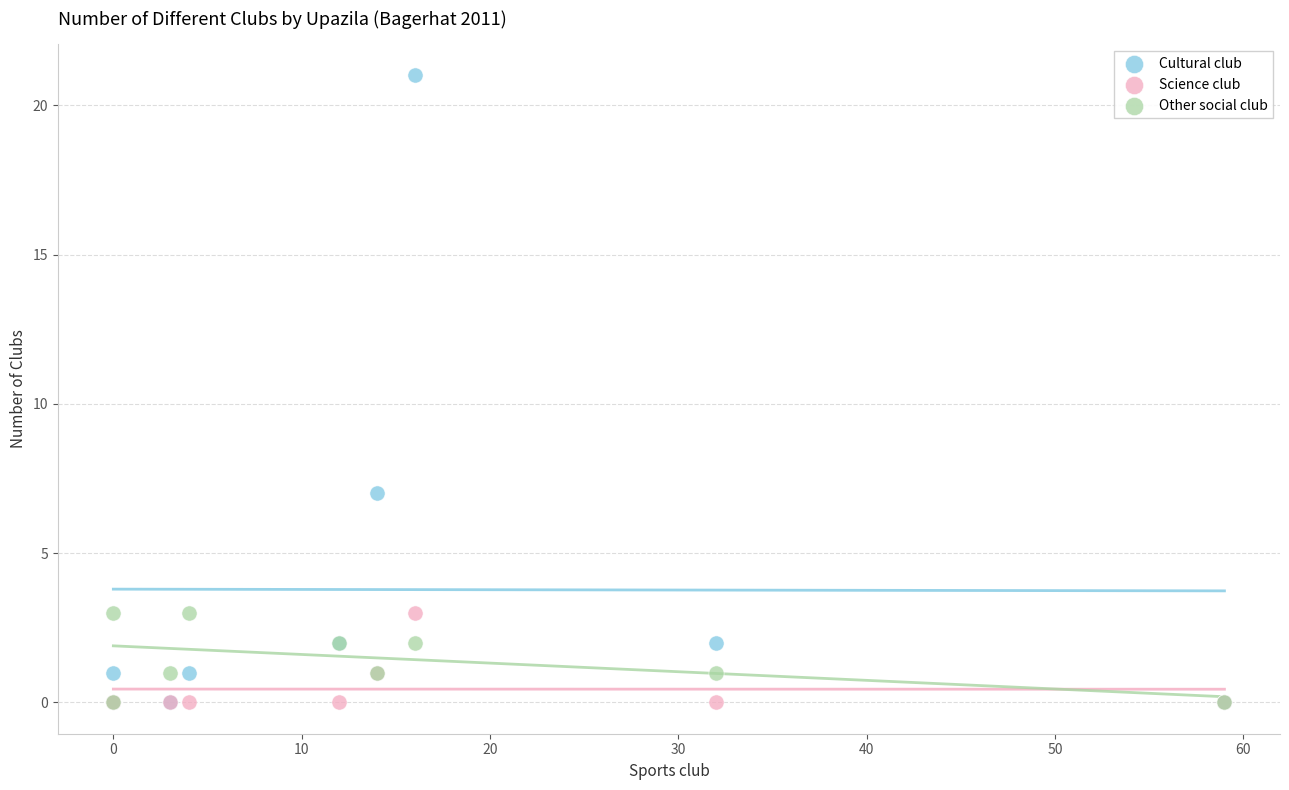

Across all series, what Y value is closest to 10?

7